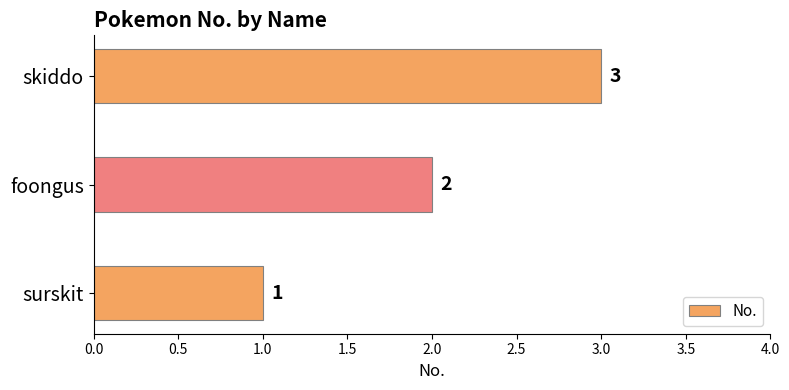

The value at surskit is 2. True or false?

False